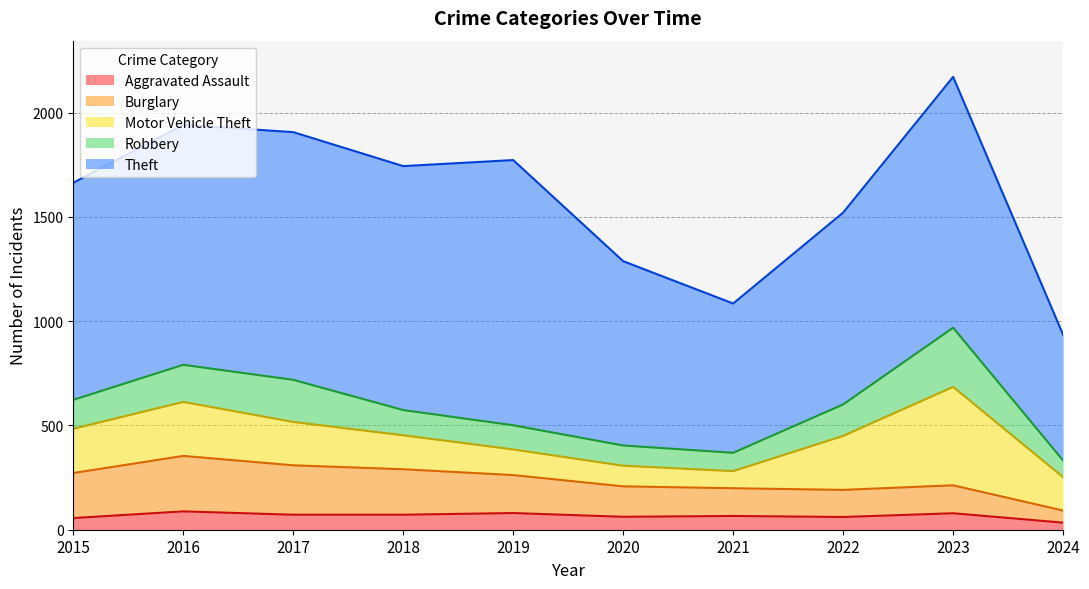

True or false: Theft has a value of 1188 at 2017.

True